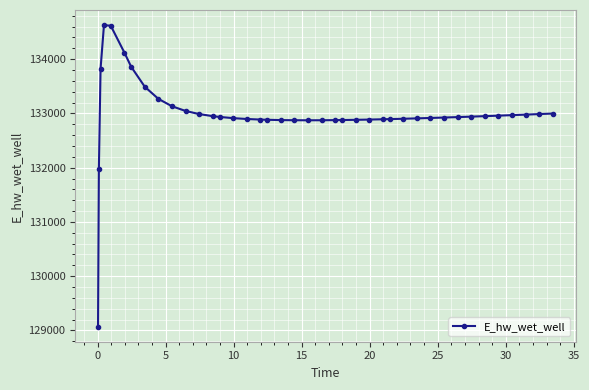

What is the minimum value shown in the chart?

129070.3